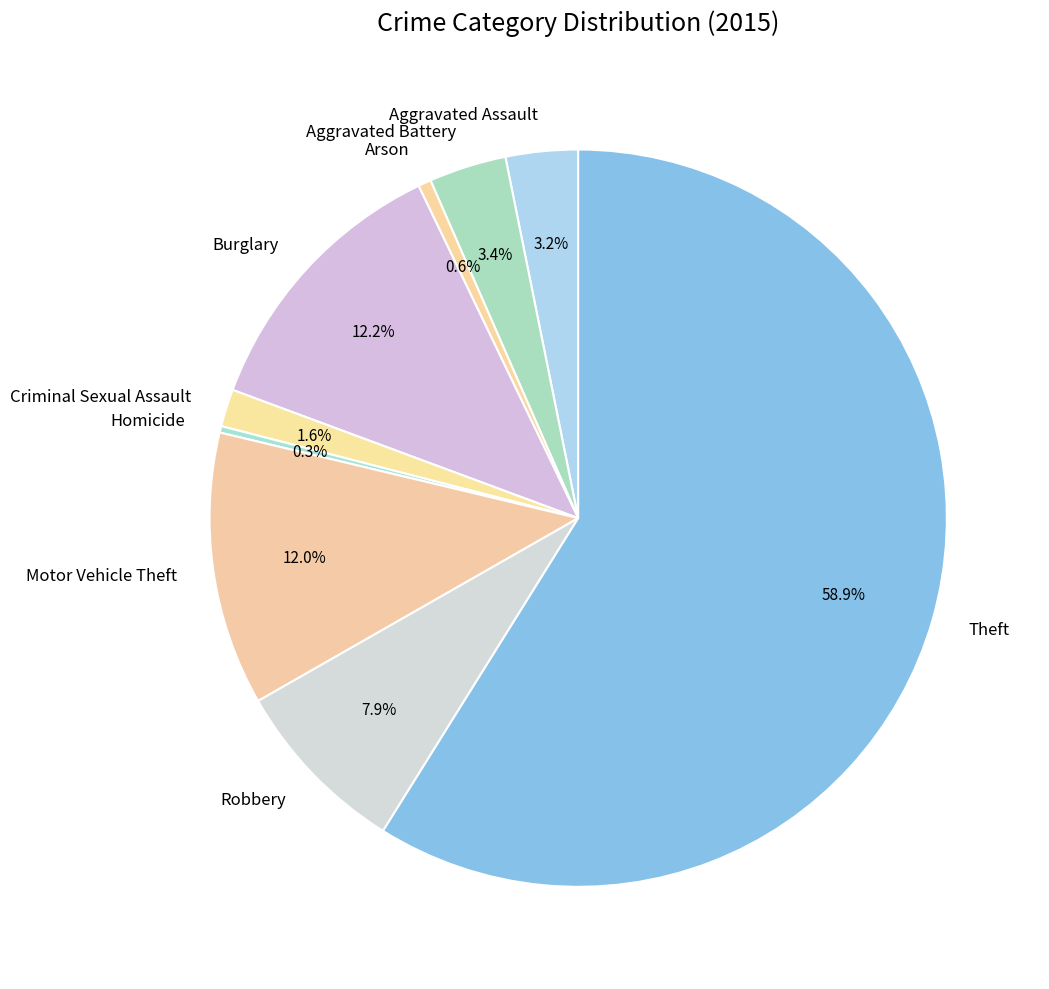

What percentage is the Theft slice, to the nearest percent?

59%